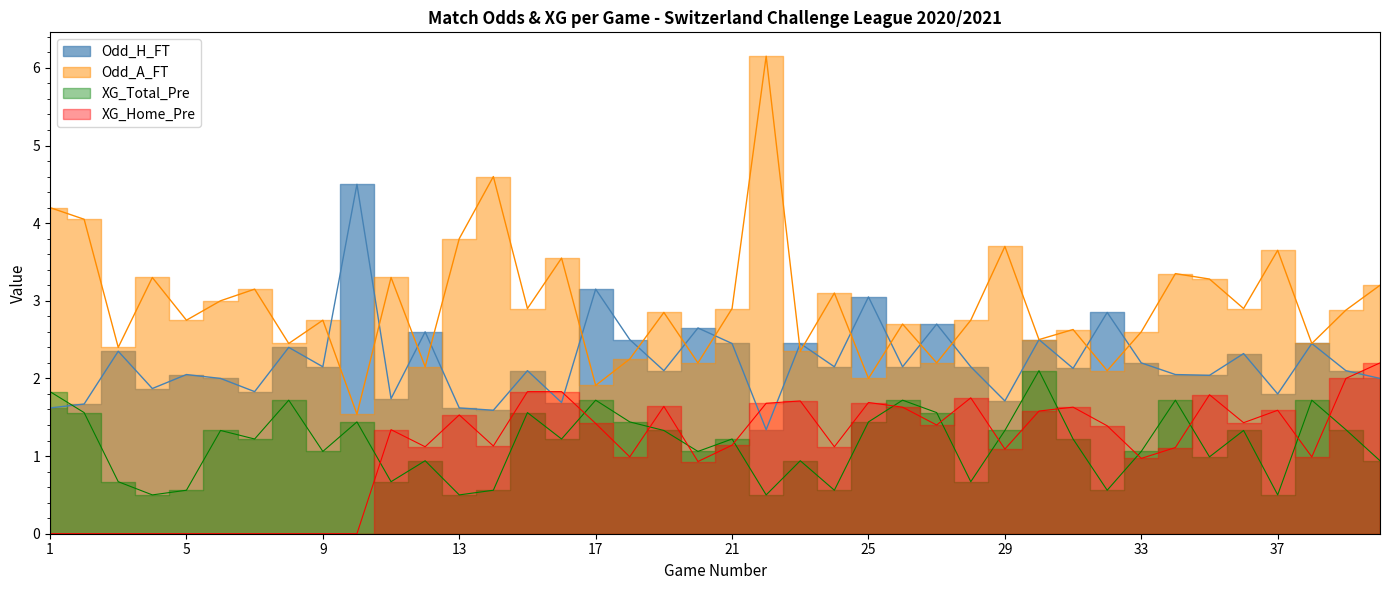

At which label does Odd_H_FT first exceed 2?

3